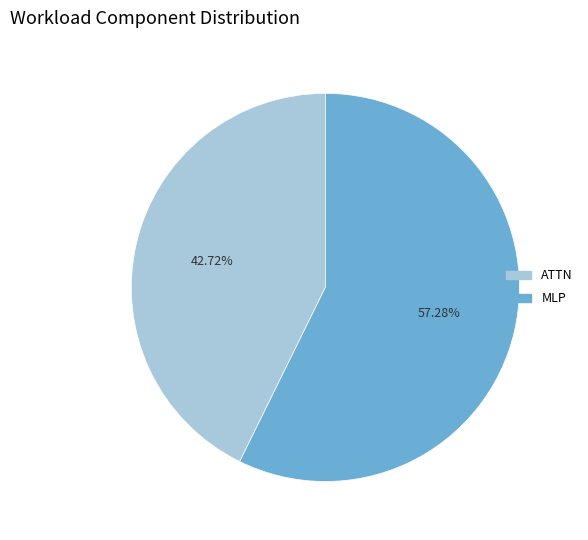

Count the number of slices in the pie.

2